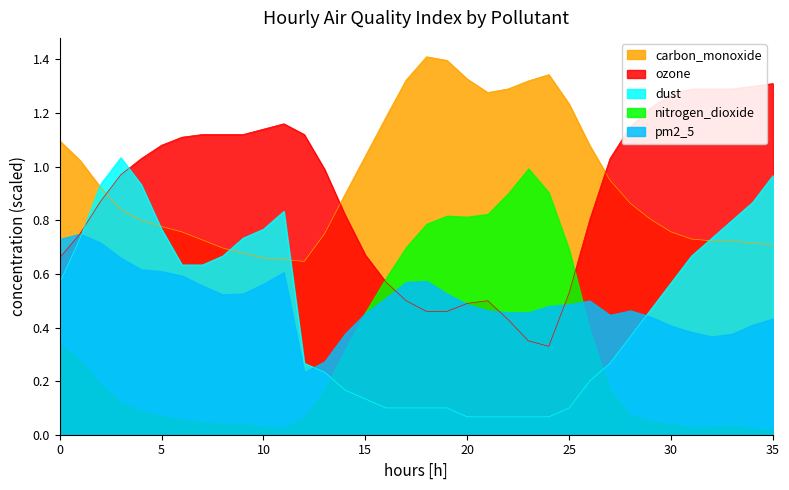

What is the lowest value of the ozone series?

0.3